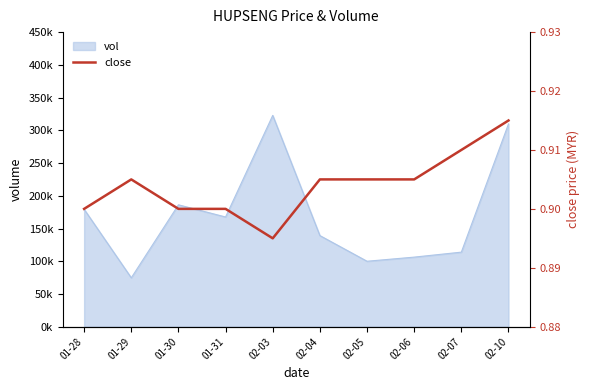

True or false: there are more than 1 points higher than both neighbors.

False